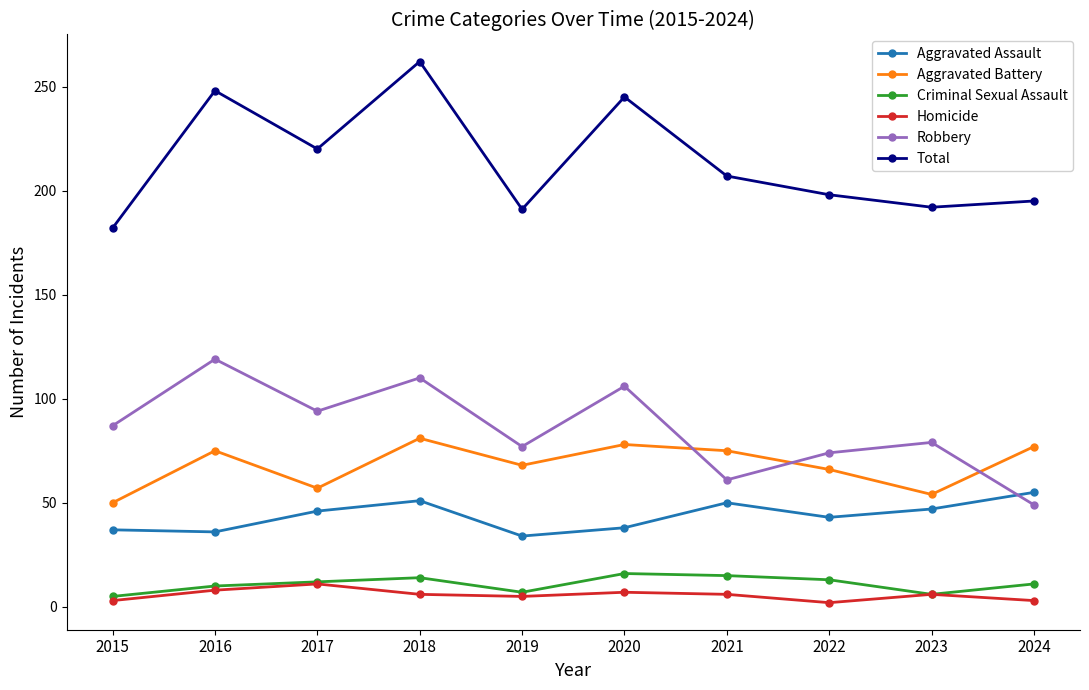

Which series has the largest total across all categories?

Total